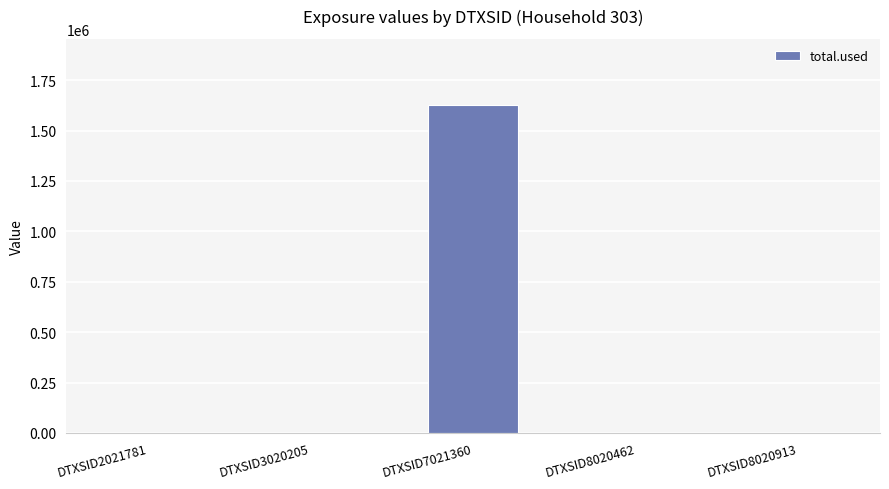

Between DTXSID3020205 and DTXSID7021360, which is larger?

DTXSID7021360